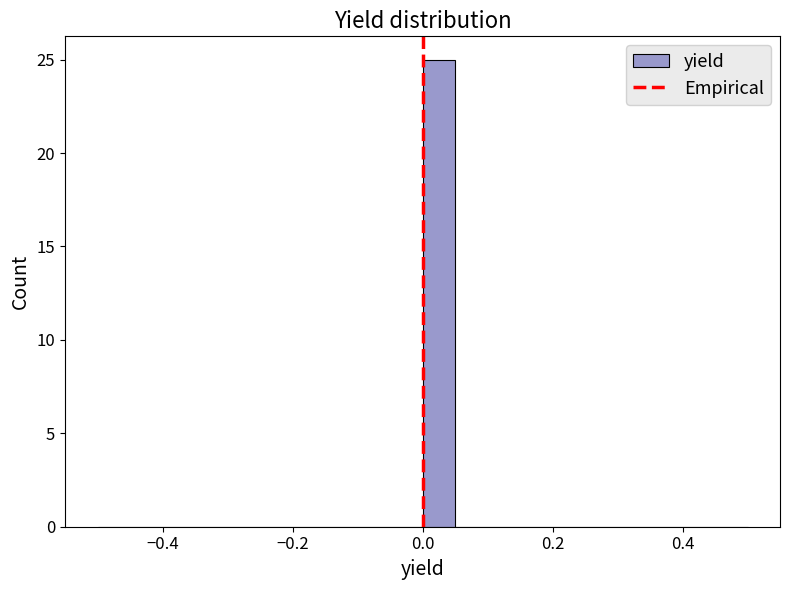

Read against the x-axis, roughly where is the centre of the tallest bar?

0.02